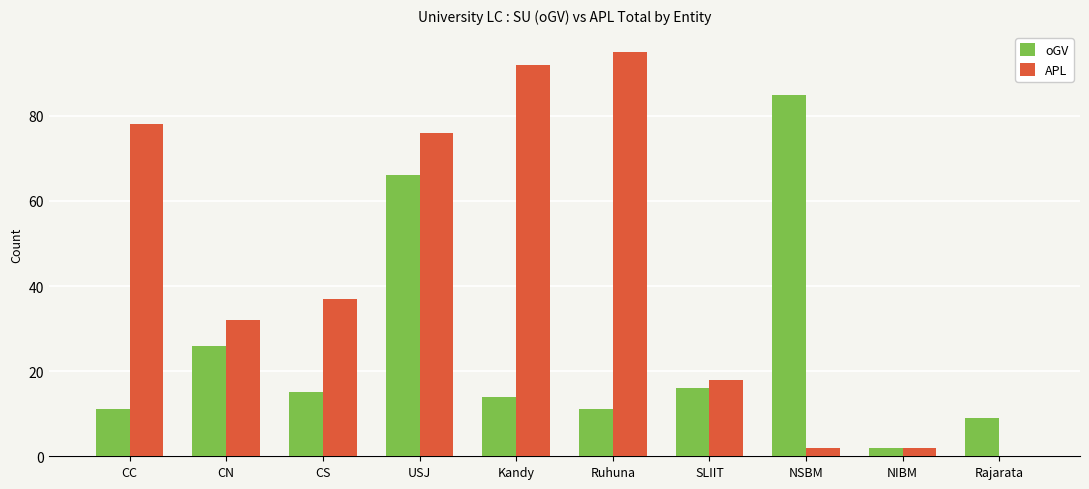

Which category has the highest value in the oGV series?

NSBM